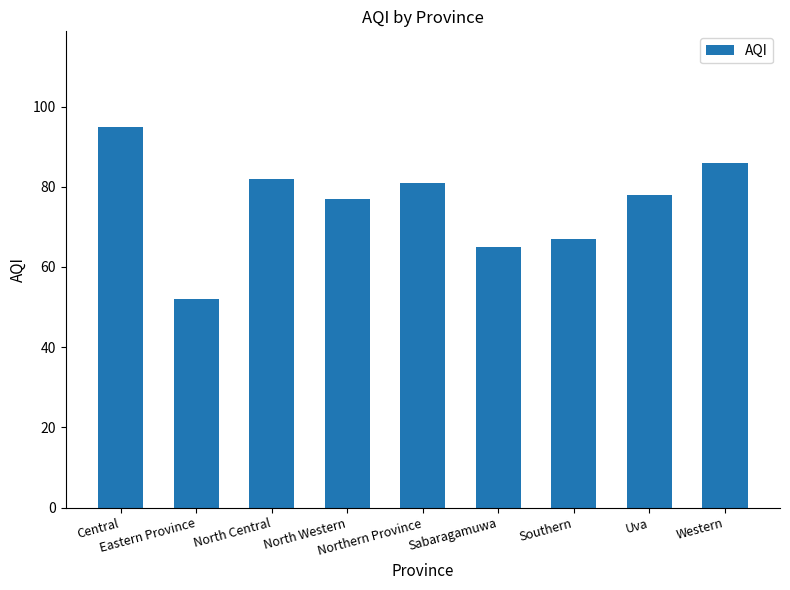

Rank the categories by value from highest to lowest.

Central, Western, North Central, Northern Province, Uva, North Western, Southern, Sabaragamuwa, Eastern Province